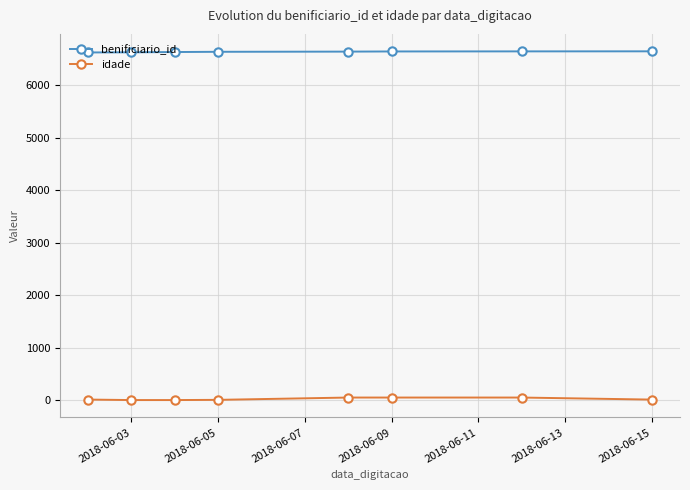

What is the sum of all benificiario_id values?

53096.0